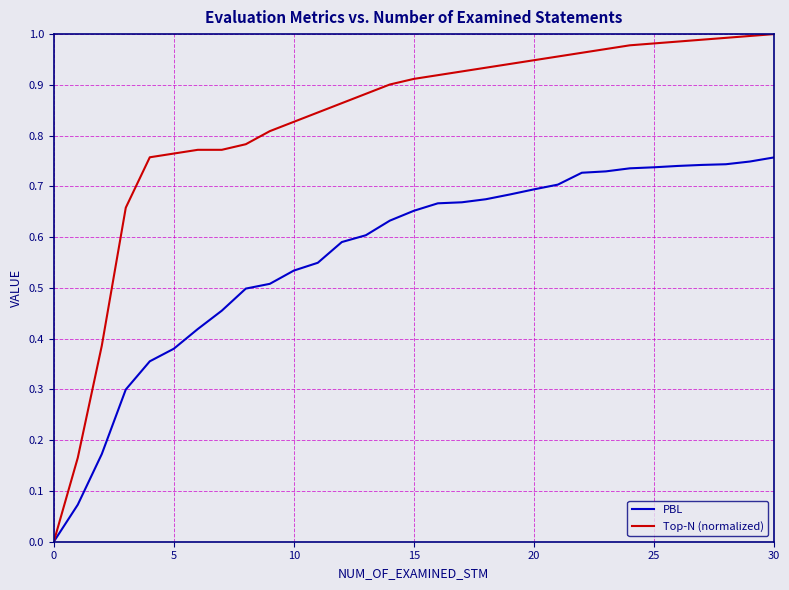

Which series has the largest range (max minus min)?

Top-N (normalized)